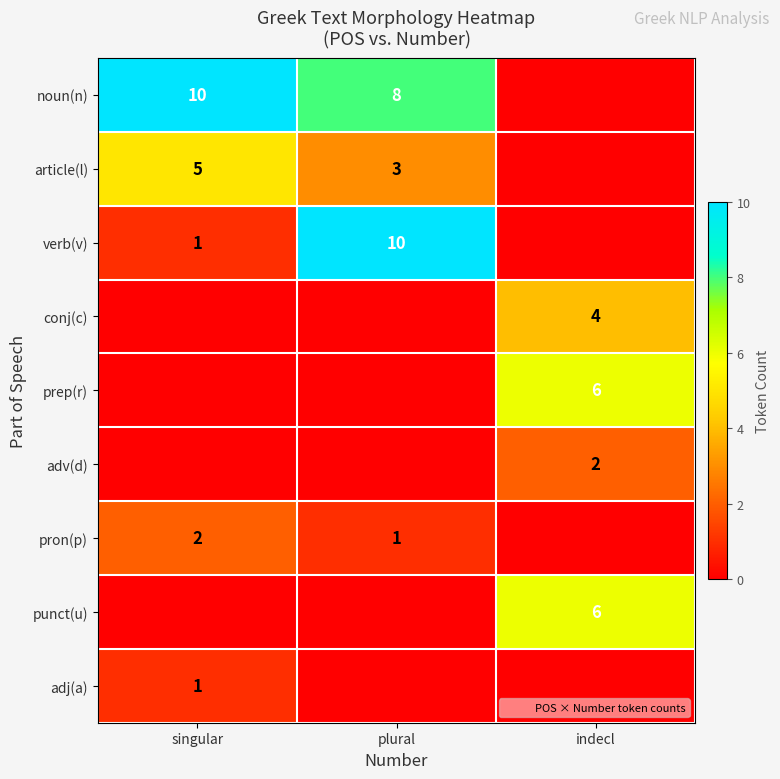

Between singular and plural, which series saw the biggest shift?

verb(v)